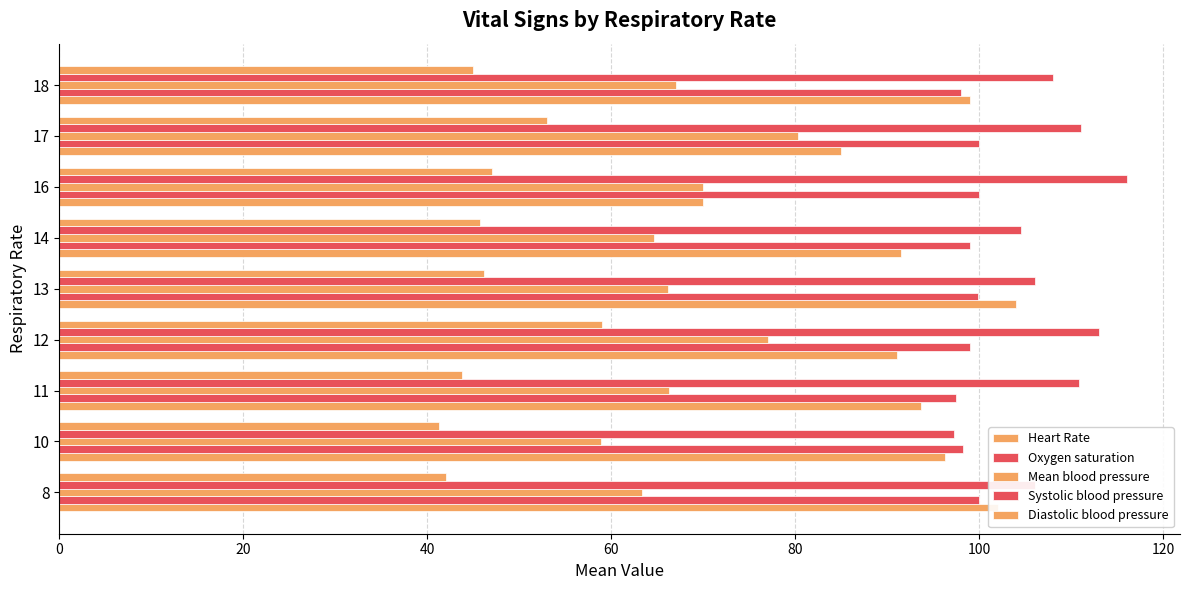

How many data points does each series have?

9